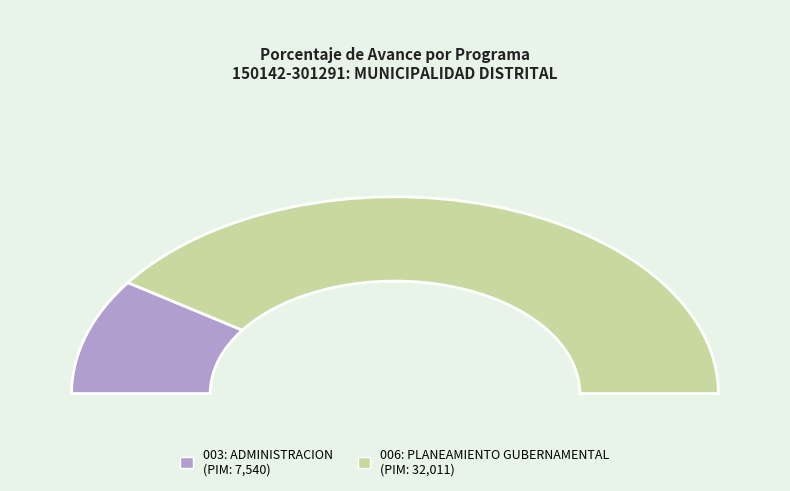

Count the number of slices in the pie.

2